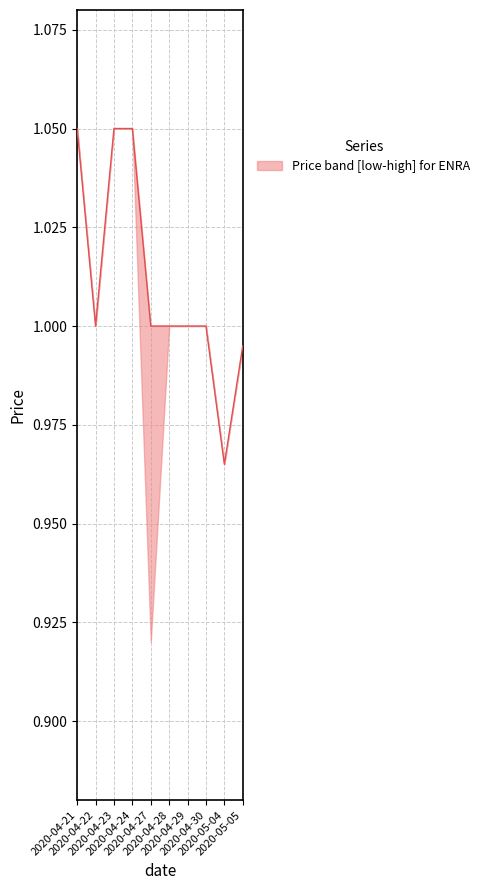

List the labels in order of value, smallest first.

2020-05-04, 2020-05-05, 2020-04-22, 2020-04-27, 2020-04-28, 2020-04-29, 2020-04-30, 2020-04-21, 2020-04-23, 2020-04-24